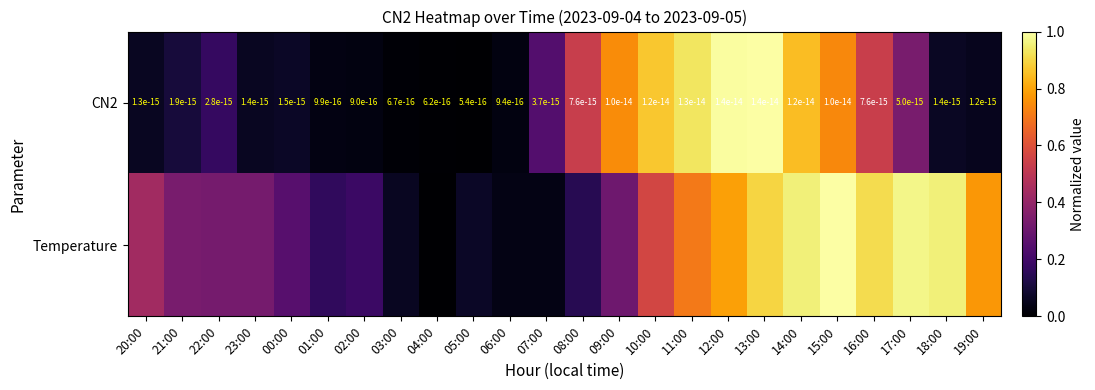

At how many categories does at least one series exceed 0?

24